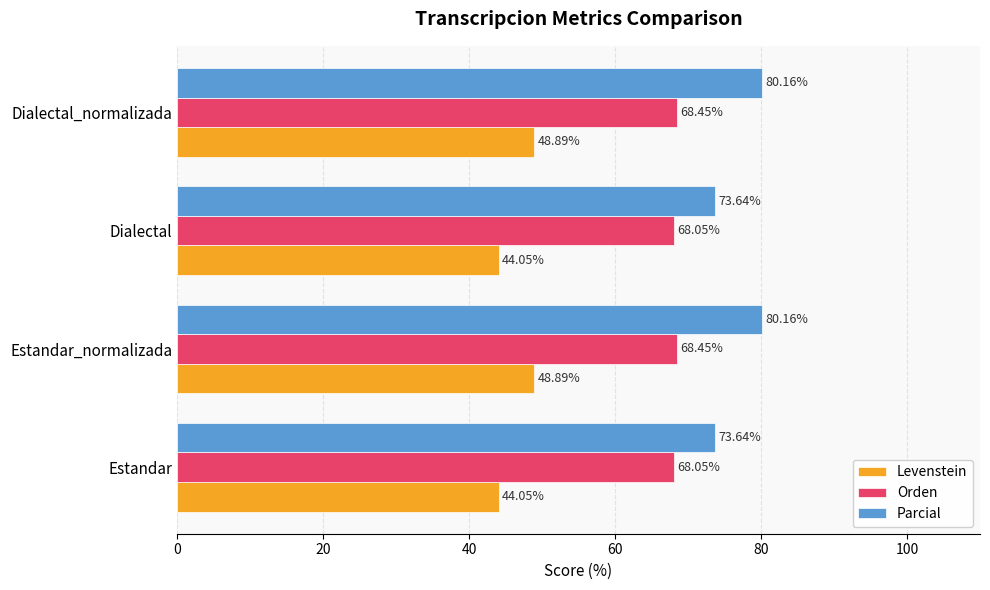

How many values in the Levenstein series exceed 48?

2